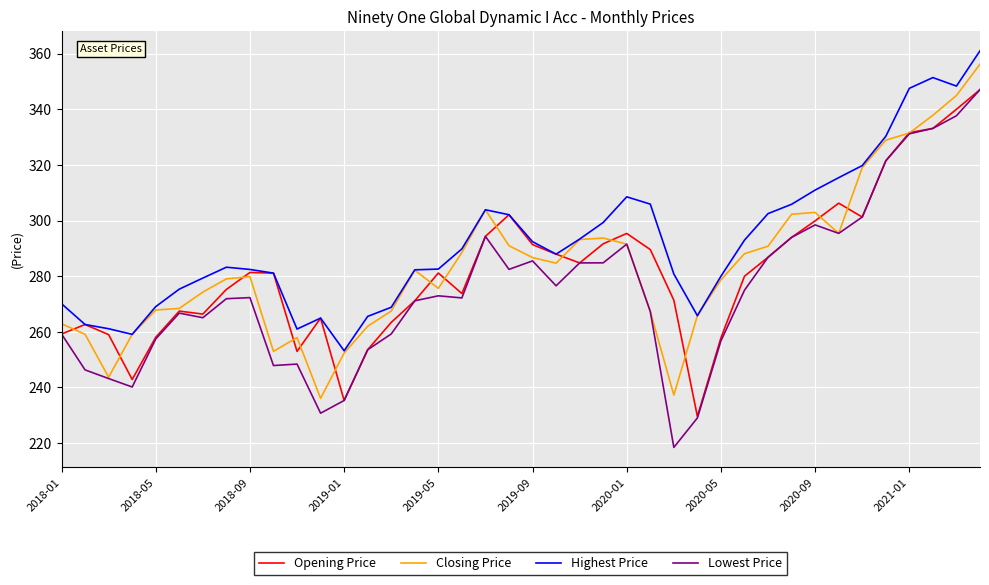

What is the maximum value for Opening Price?

347.1